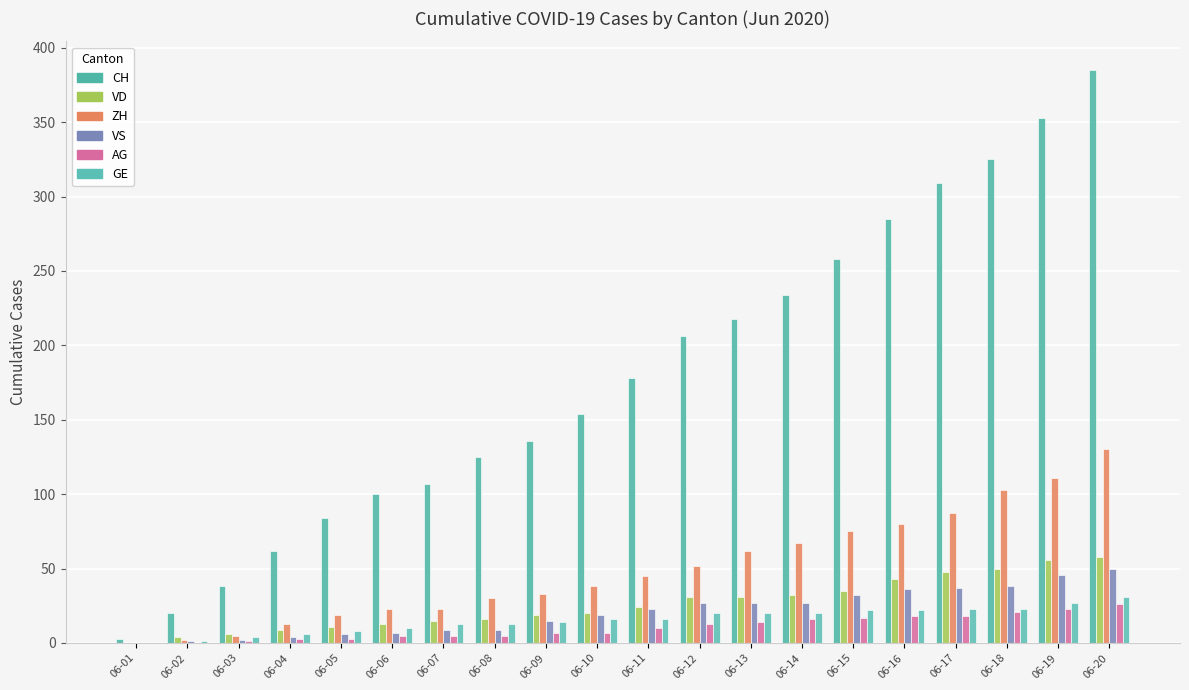

What is the sum of all VS values?

415